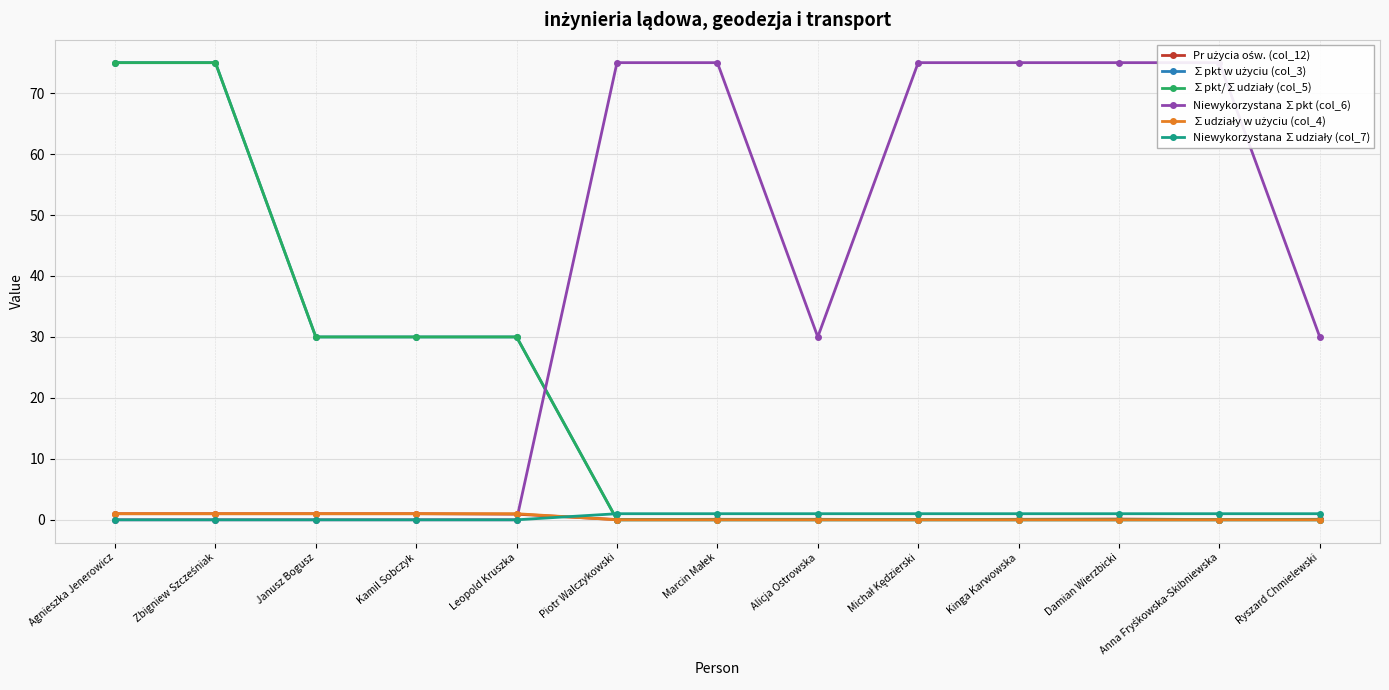

Reading right to left, extract all data points from this chart.

Pr użycia ośw. (col_12): 0.1	0.0	0.1	0.1	0.0	0.1	0.1	0.0	0.9	1.0	1.0	1.0	1.0
∑pkt w użyciu (col_3): 0.0	0.0	0.0	0.0	0.0	0.0	0.0	0.0	30.0	30.0	30.0	75.0	75.0
∑pkt/∑udziały (col_5): 0.0	0.0	0.0	0.0	0.0	0.0	0.0	0.0	30.0	30.0	30.0	75.0	75.0
Niewykorzystana ∑pkt (col_6): 30.0	75.0	75.0	75.0	75.0	30.0	75.0	75.0	0.0	0.0	0.0	0.0	0.0
∑udziały w użyciu (col_4): 0.0	0.0	0.0	0.0	0.0	0.0	0.0	0.0	1.0	1.0	1.0	1.0	1.0
Niewykorzystana ∑udziały (col_7): 1.0	1.0	1.0	1.0	1.0	1.0	1.0	1.0	0.0	0.0	0.0	0.0	0.0